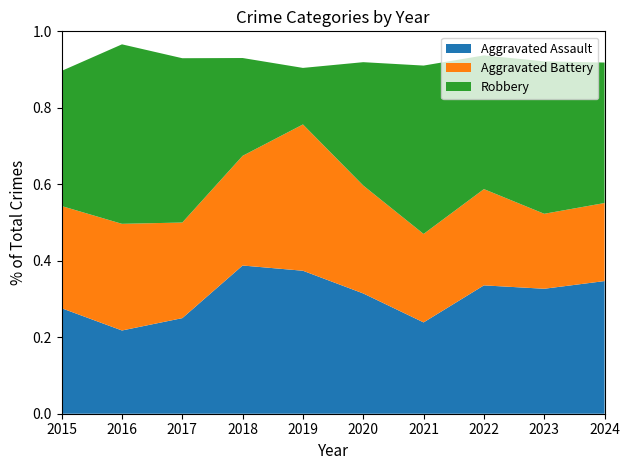

Which category has the lowest value in the Aggravated Assault series?

2016